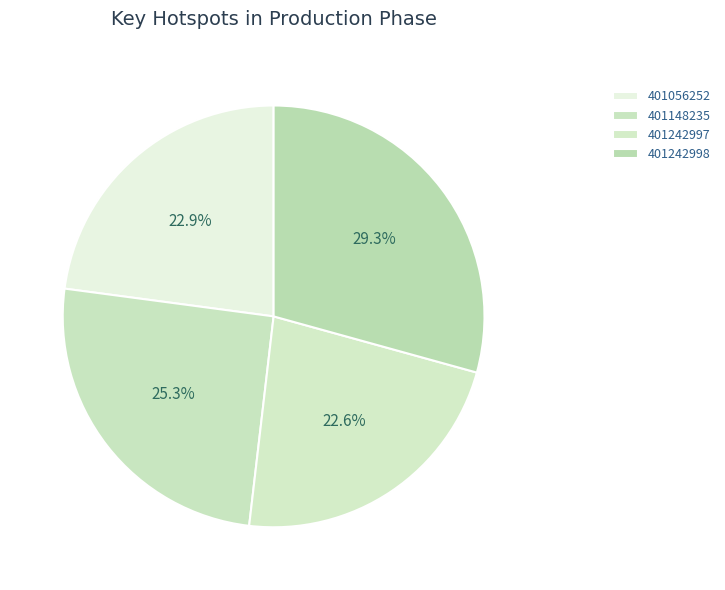

Is 401056252 the majority of the pie?

No